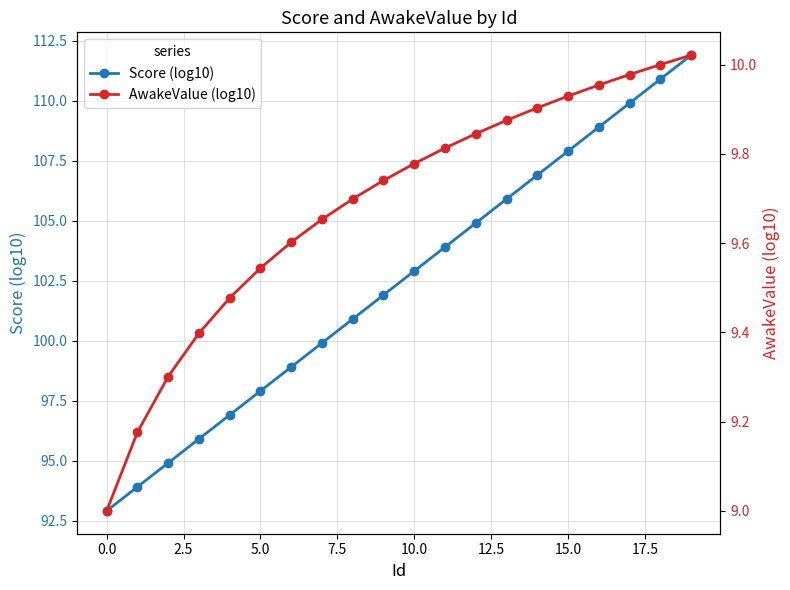

List the series in order of their peak value, lowest first.

AwakeValue (log10), Score (log10)